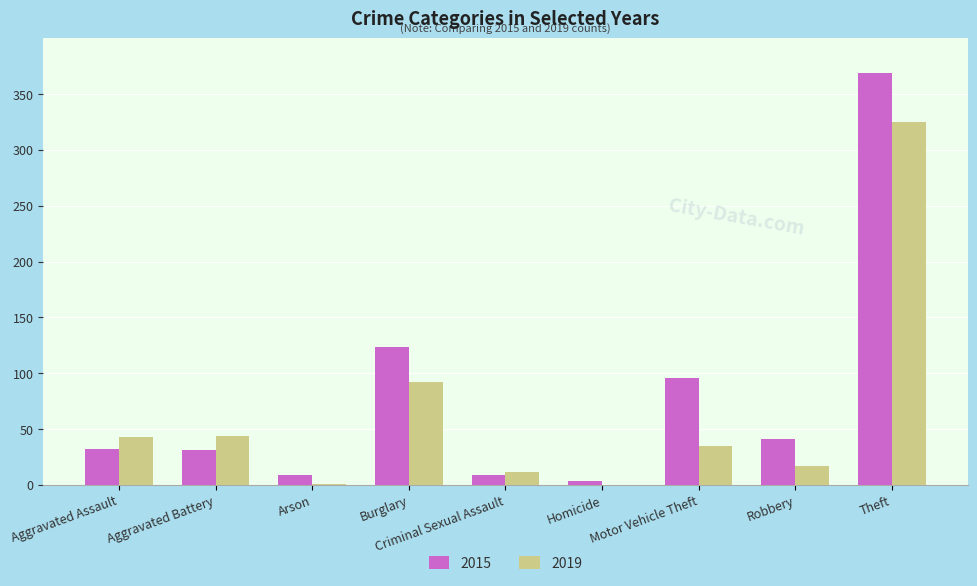

What are all the series names shown in the legend?

2015, 2019